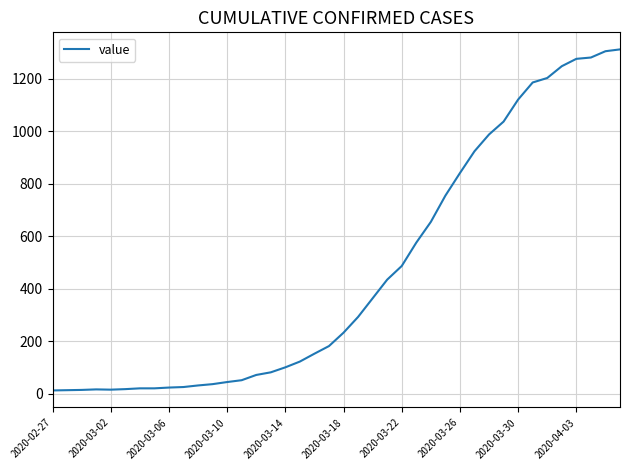

What is the difference between the maximum and minimum values?

1299